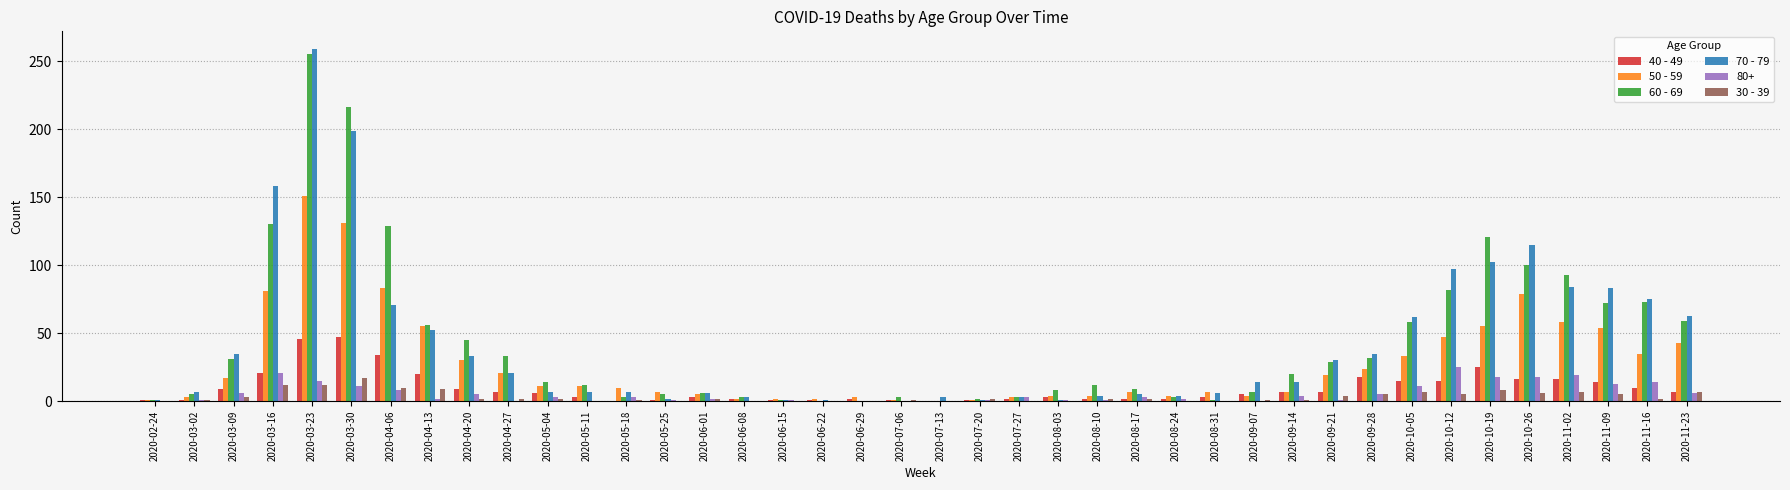

The value of 70 - 79 at 2020-07-06 is 0. True or false?

True